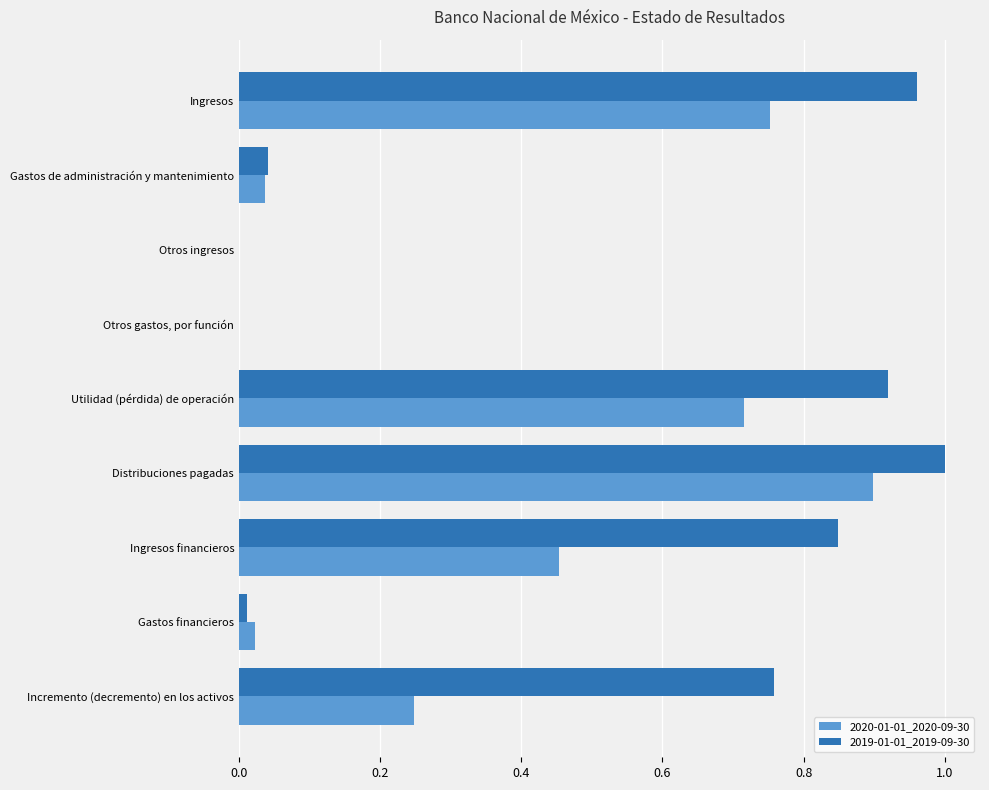

Which series has the largest range (max minus min)?

2019-01-01_2019-09-30